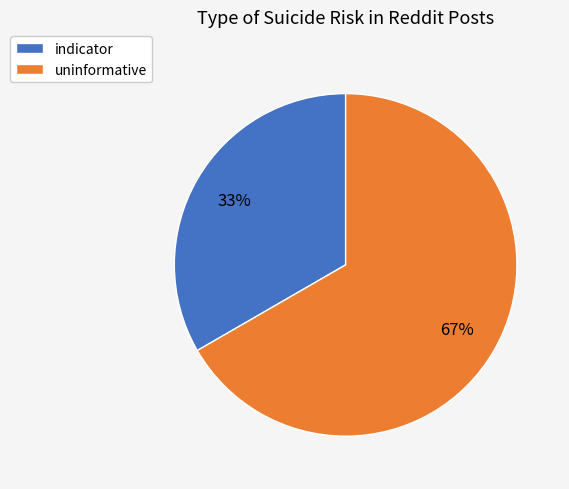

The uninformative slice represents 67% of the pie. True or false?

True